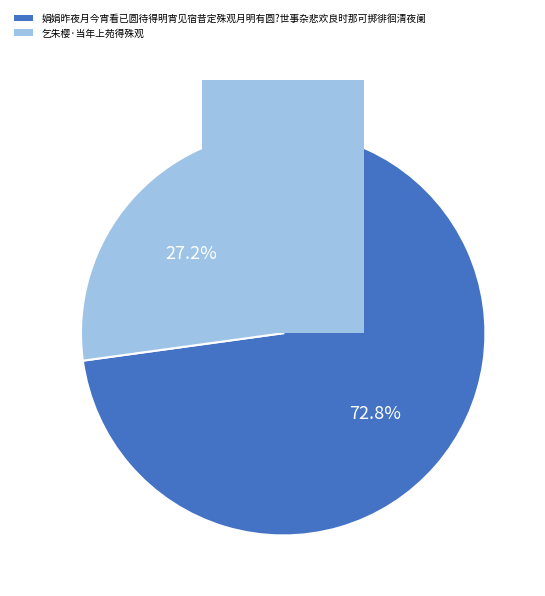

Is there any slice that represents more than half of the pie?

Yes